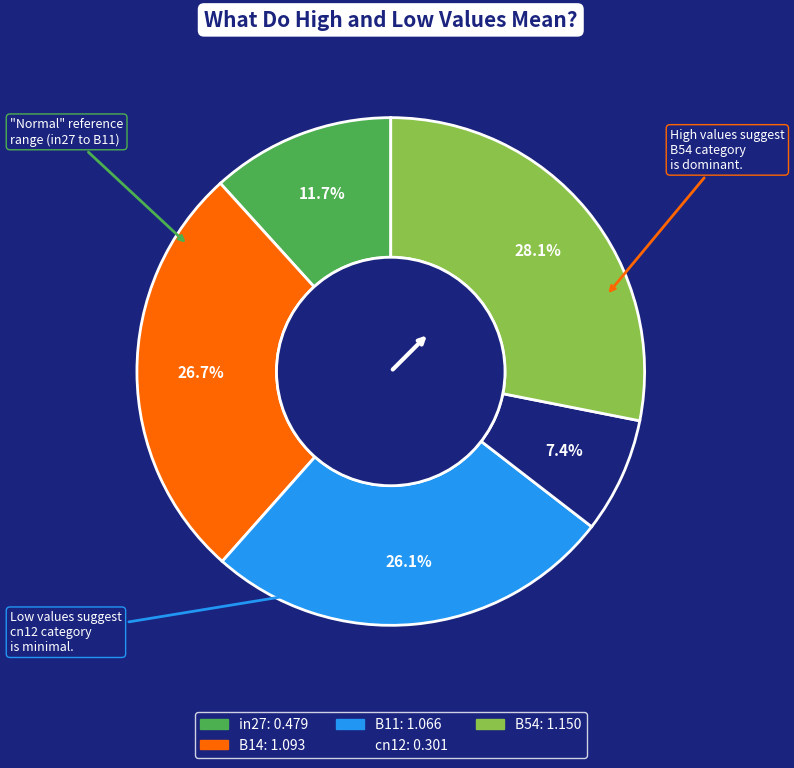

Is there a majority slice in this chart?

No